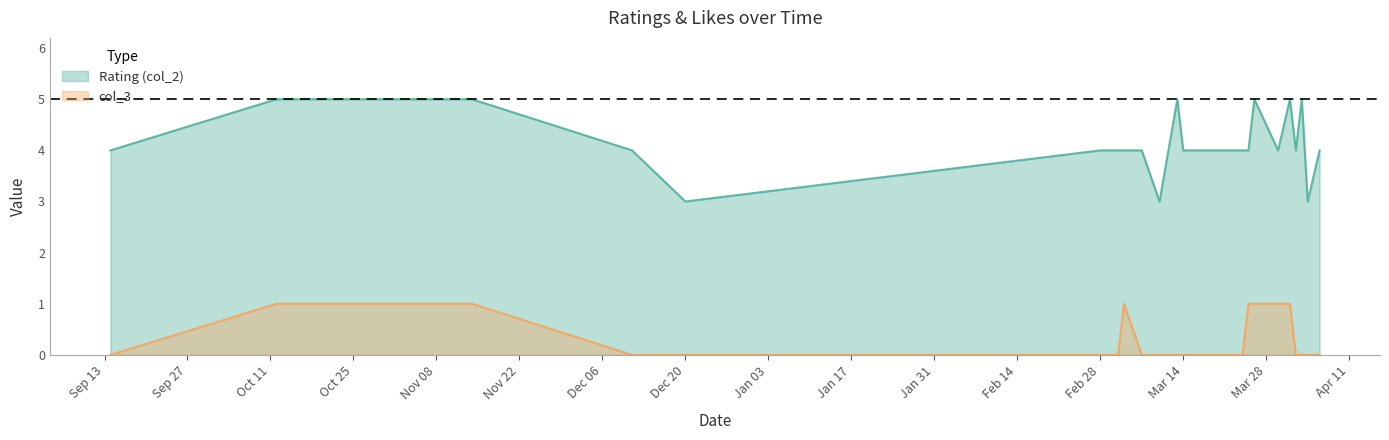

How many interior local peaks does the col_3 series have?

1